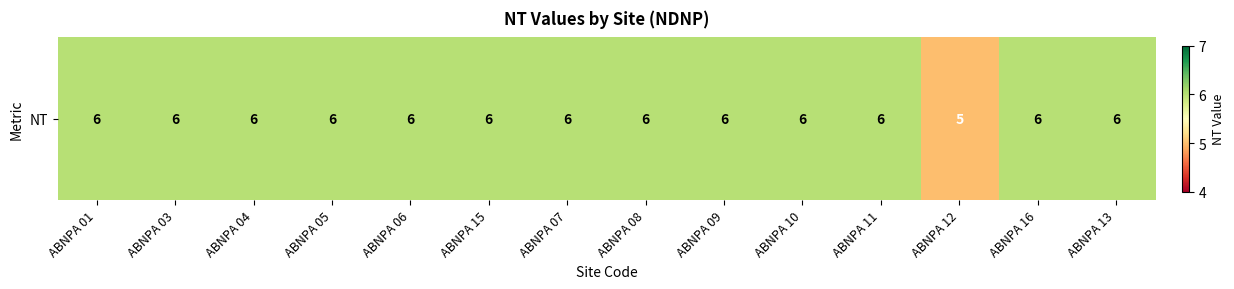

Reading left to right, list all the values displayed in this chart.

ABNPA 01=6	ABNPA 03=6	ABNPA 04=6	ABNPA 05=6	ABNPA 06=6	ABNPA 15=6	ABNPA 07=6	ABNPA 08=6	ABNPA 09=6	ABNPA 10=6	ABNPA 11=6	ABNPA 12=5	ABNPA 16=6	ABNPA 13=6